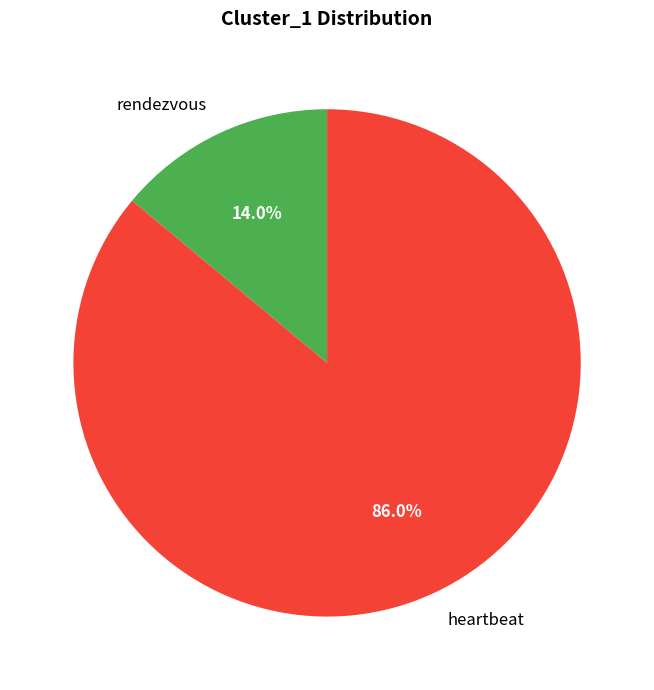

Which category has the biggest portion of the pie?

heartbeat